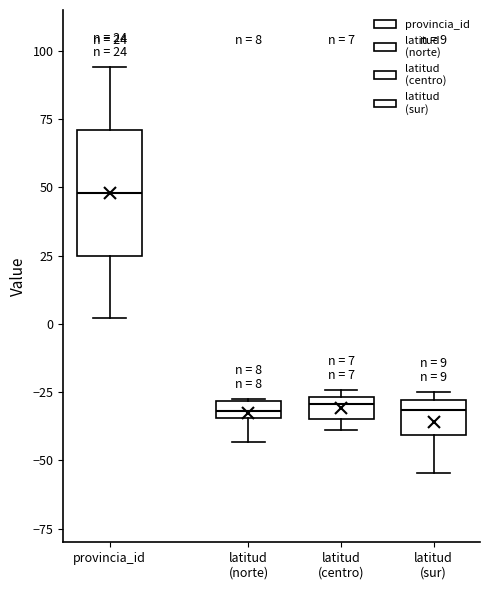

Which box is the tallest, from its lower edge to its upper edge?

provincia_id